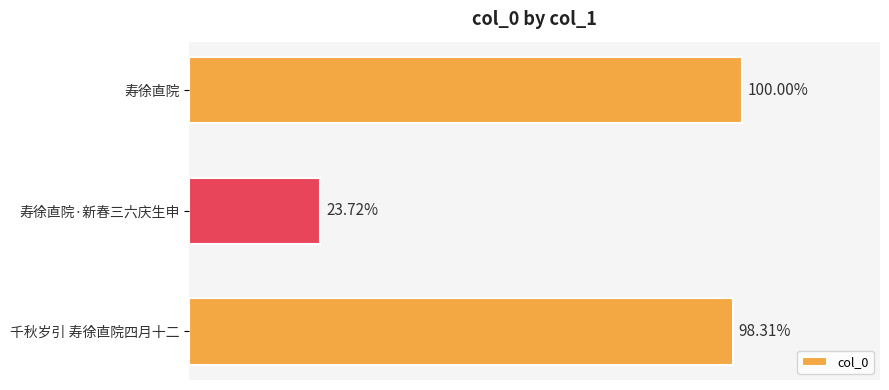

Are the bars horizontal?

Yes